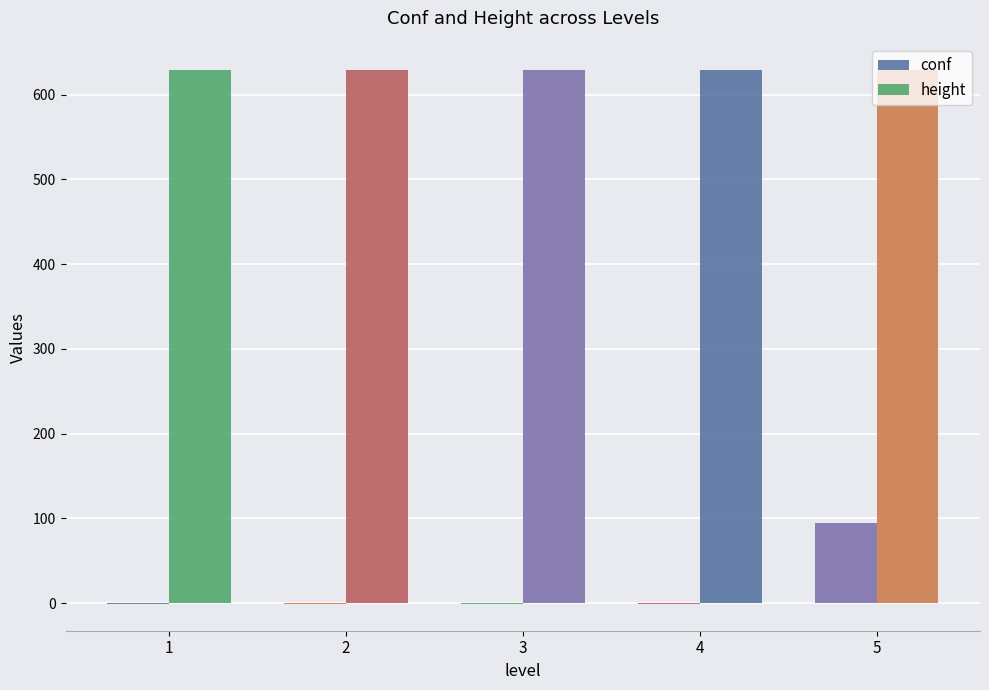

Count the number of categories in the chart.

5